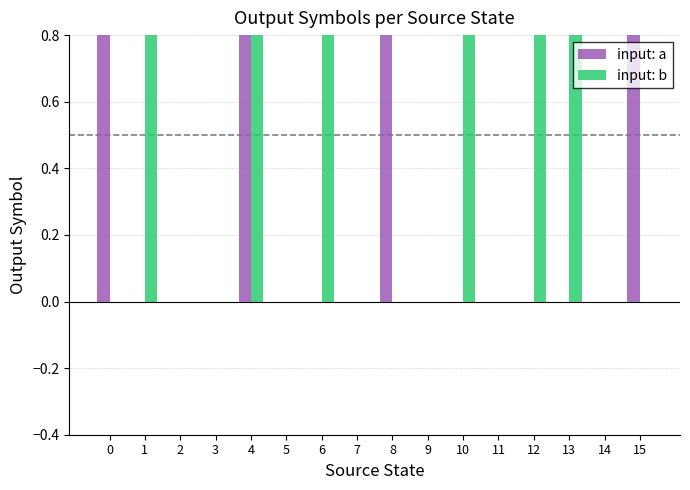

Reading right to left, list all the values displayed in this chart.

input: a: 15=1	14=0	13=0	12=0	11=0	10=0	9=0	8=1	7=0	6=0	5=0	4=1	3=0	2=0	1=0	0=1
input: b: 15=0	14=0	13=1	12=1	11=0	10=1	9=0	8=0	7=0	6=1	5=0	4=1	3=0	2=0	1=1	0=0